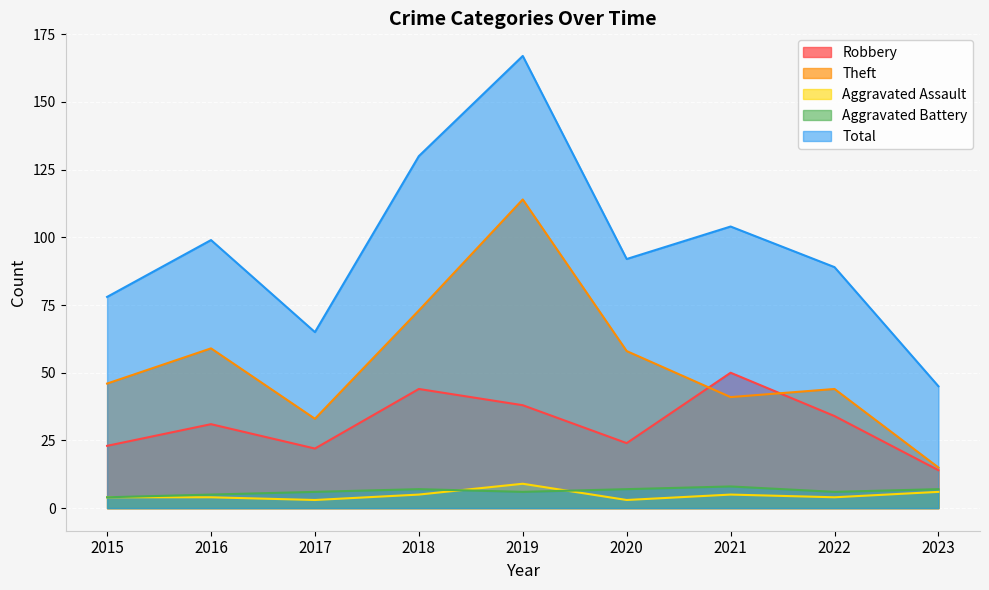

Reading left to right, list all the values displayed in this chart.

Robbery: 2015=23	2016=31	2017=22	2018=44	2019=38	2020=24	2021=50	2022=34	2023=14
Theft: 2015=46	2016=59	2017=33	2018=73	2019=114	2020=58	2021=41	2022=44	2023=15
Aggravated Assault: 2015=4	2016=4	2017=3	2018=5	2019=9	2020=3	2021=5	2022=4	2023=6
Aggravated Battery: 2015=4	2016=5	2017=6	2018=7	2019=6	2020=7	2021=8	2022=6	2023=7
Total: 2015=78	2016=99	2017=65	2018=130	2019=167	2020=92	2021=104	2022=89	2023=45